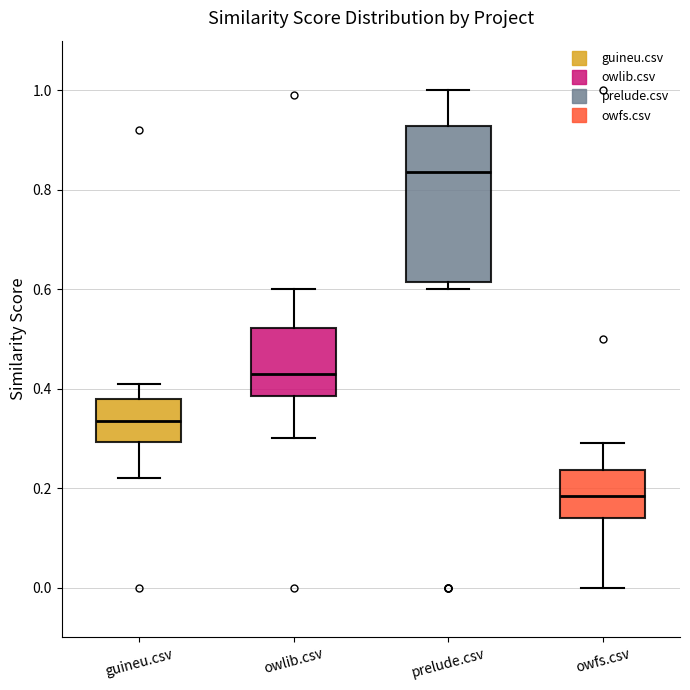

Reading left to right, transcribe this box plot: for each box, give where its median line is, the range the box spans, and where its two whiskers end, as read against the y-axis. The values are not printed on the chart, so give them approximately, as read against the axis.

guineu.csv: median 0.34, box 0.30 to 0.38, whiskers 0.22 to 0.42
owlib.csv: median 0.44, box 0.38 to 0.52, whiskers 0.30 to 0.60
prelude.csv: median 0.84, box 0.62 to 0.92, whiskers 0.60 to 1.00
owfs.csv: median 0.18, box 0.14 to 0.24, whiskers 0.00 to 0.30